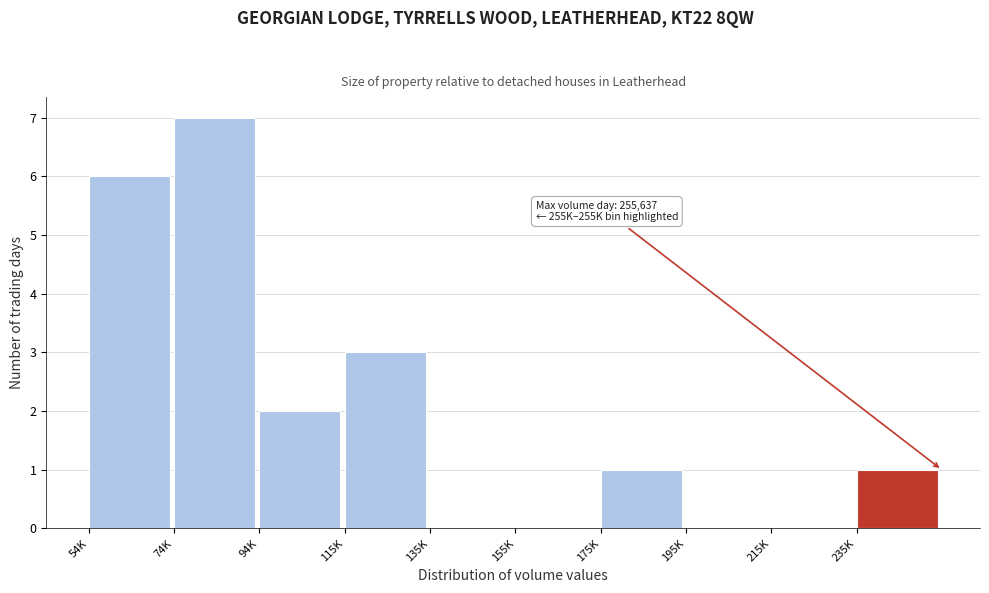

Reading right to left, transcribe all the data shown in this chart.

235K=1	215K=0	195K=0	175K=1	155K=0	135K=0	115K=3	94K=2	74K=7	54K=6